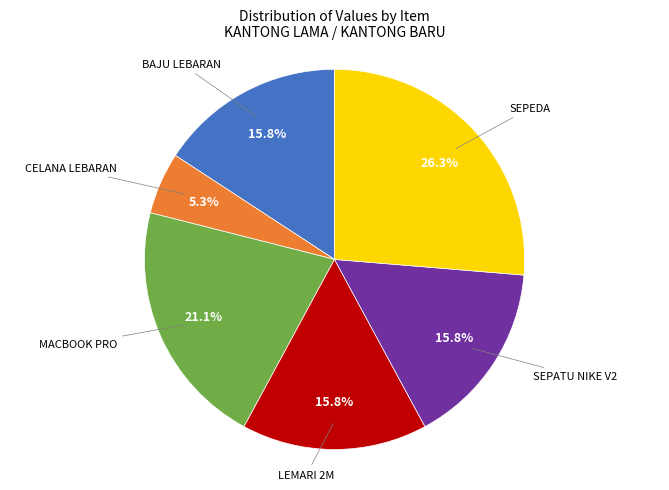

To the nearest percent, what is the average slice percentage?

17%